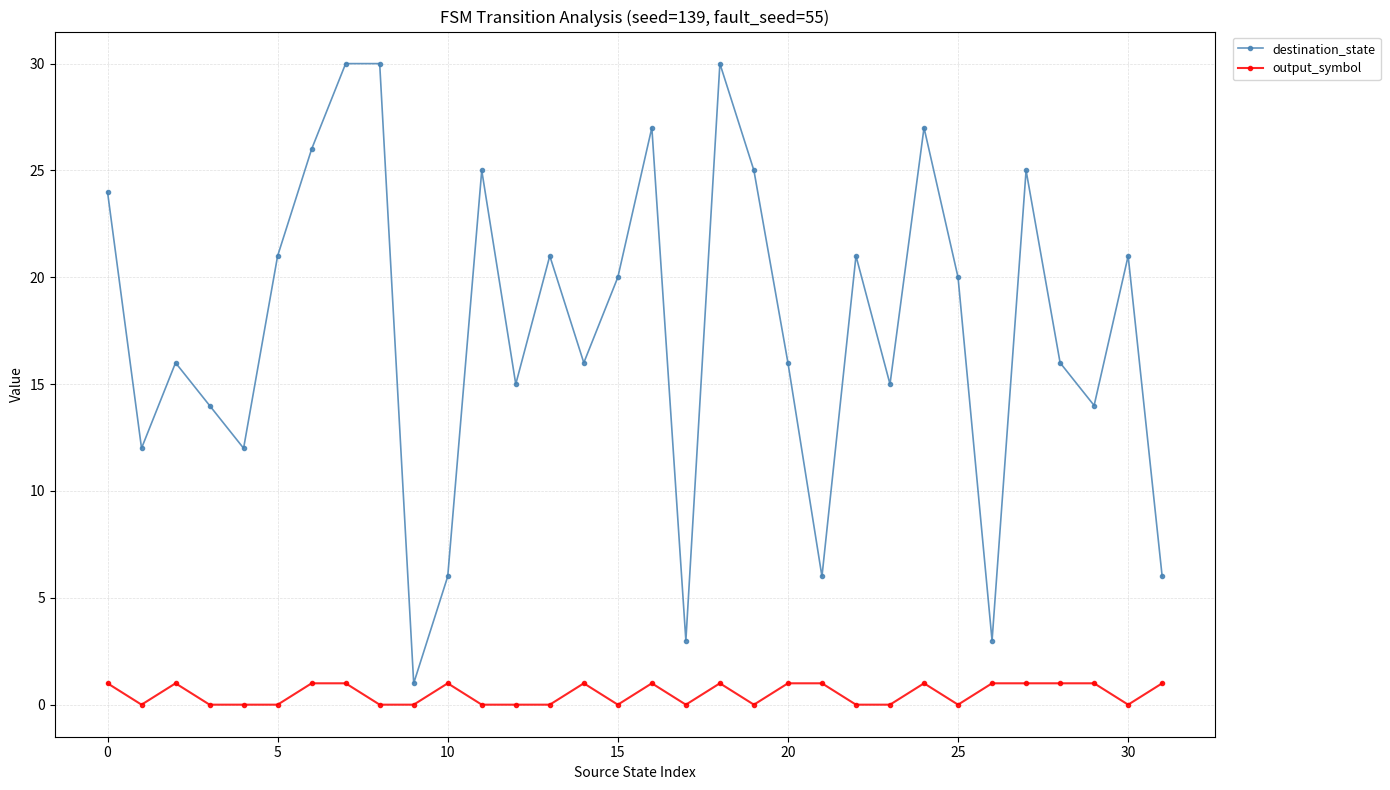

What is the value of the destination_state point at the 20th from the left?

25